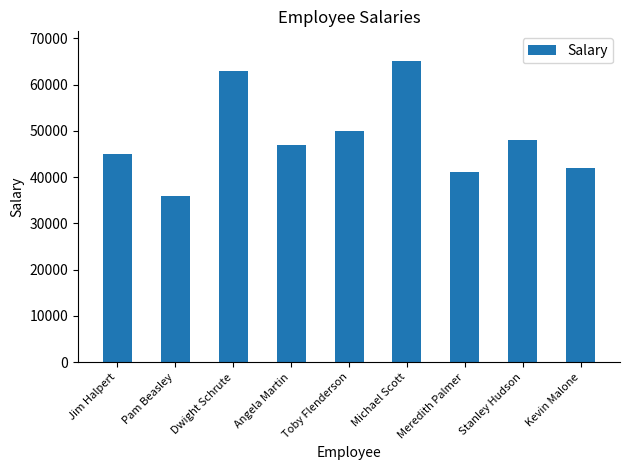

What is the difference between the values at Pam Beasley and Jim Halpert?

9000